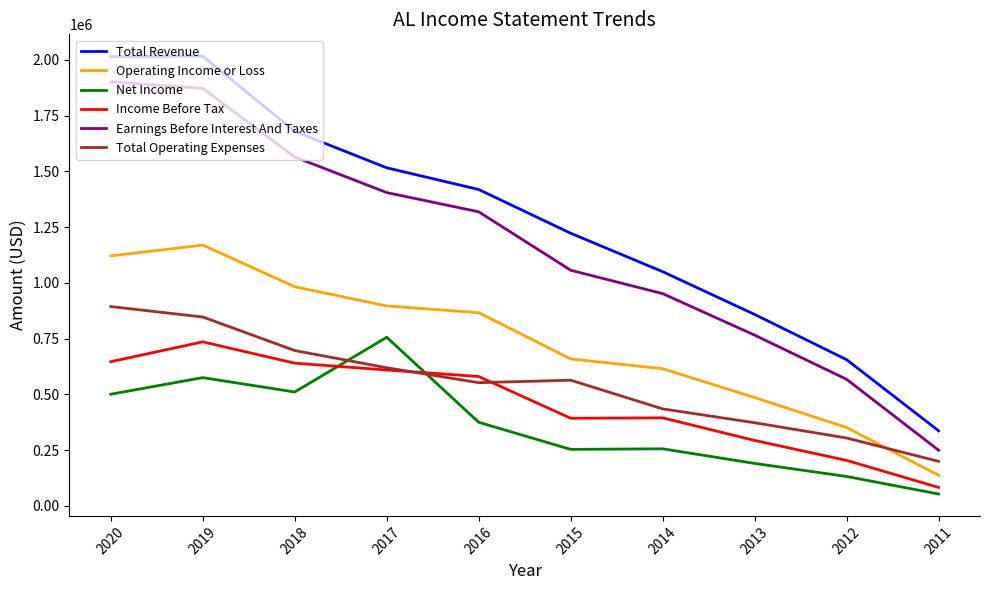

What is the average value of the Total Revenue series?

1277190